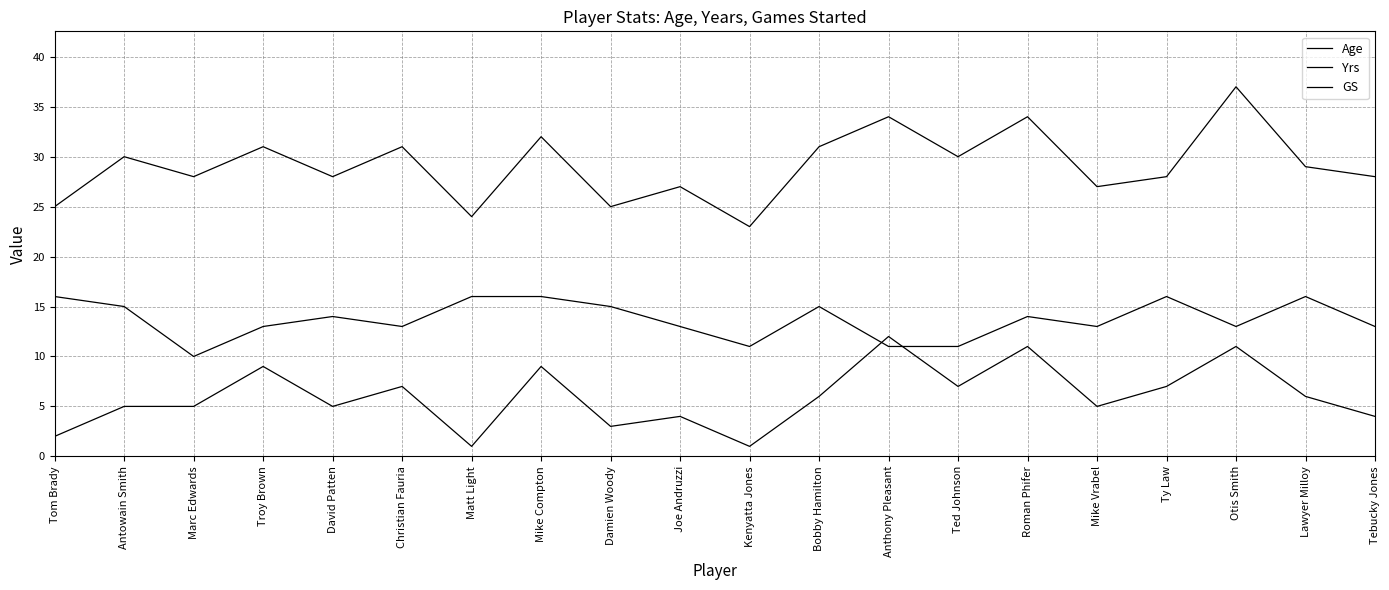

What is the greatest value displayed?

37